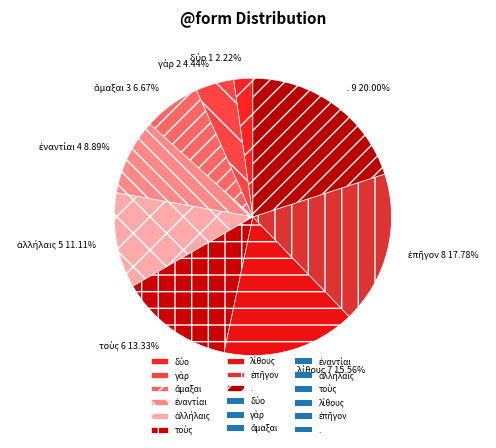

Which slice is the largest?

.